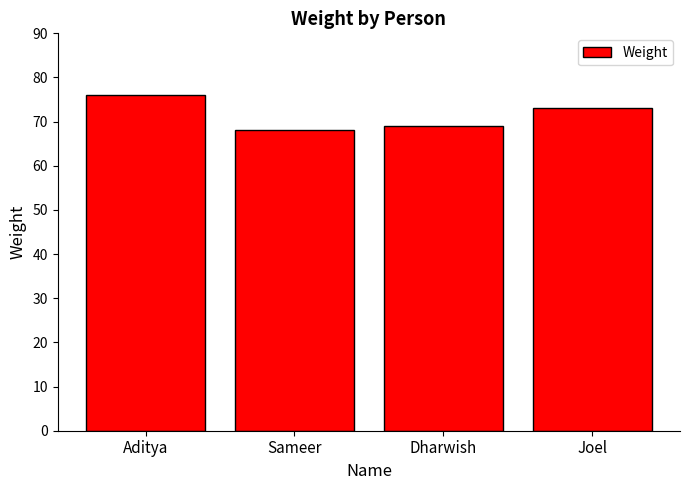

How many bars are there in total?

4